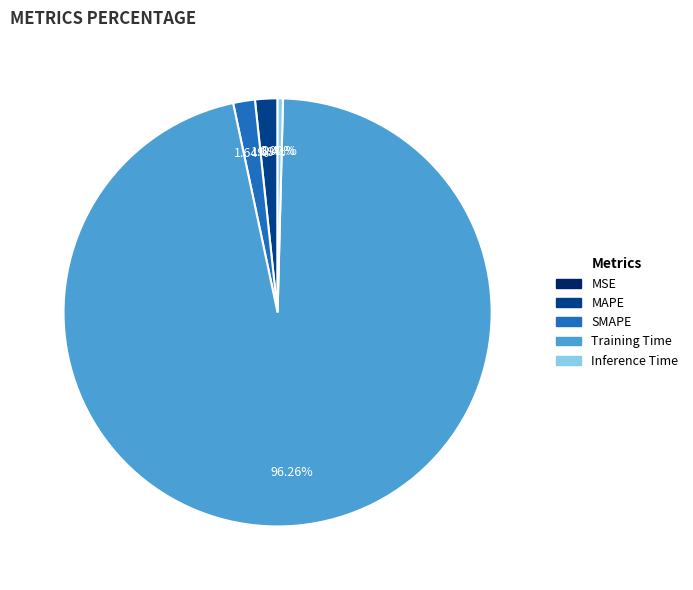

Is Training Time the majority of the pie?

Yes